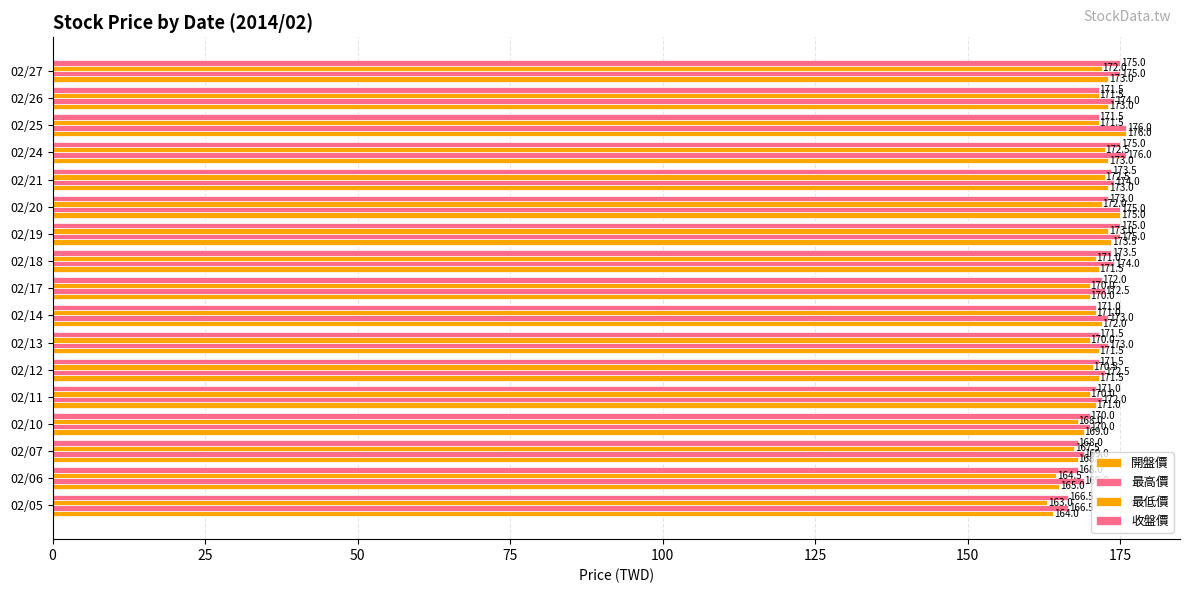

Count the number of data series in this chart.

4